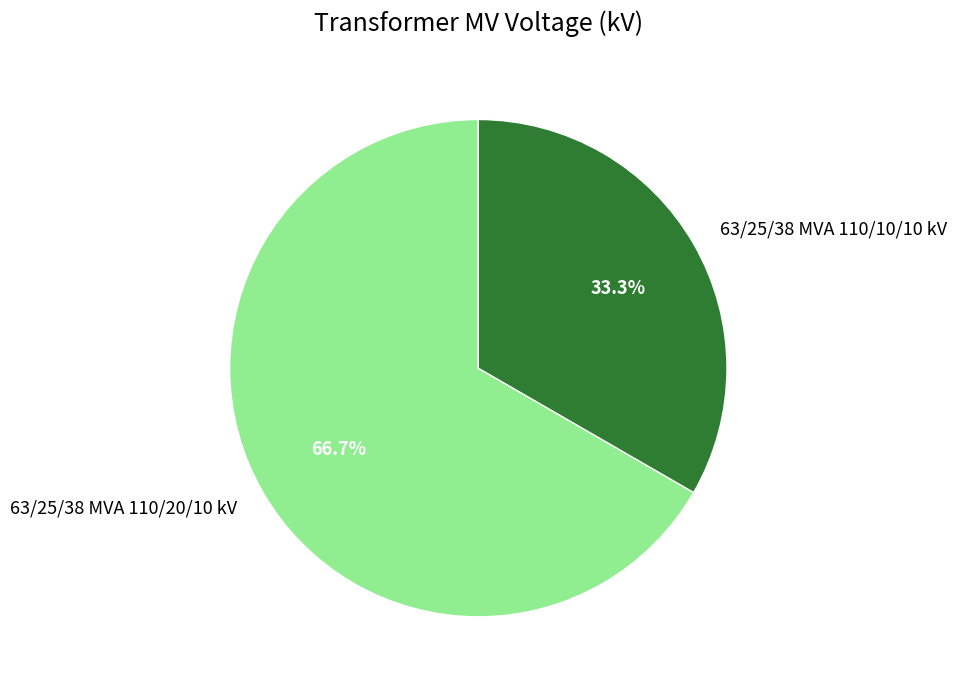

How many slices are in this pie chart?

2